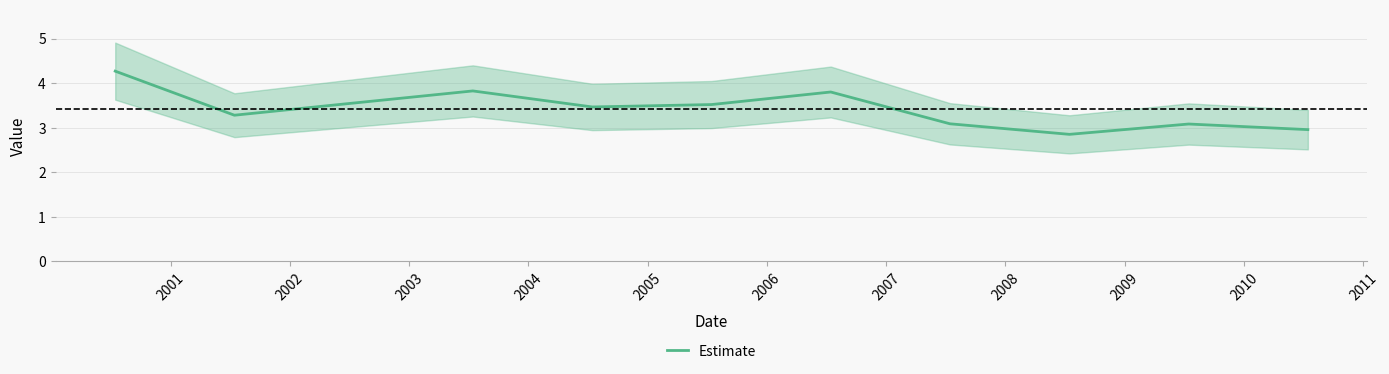

What is the maximum value for Estimate?

4.3